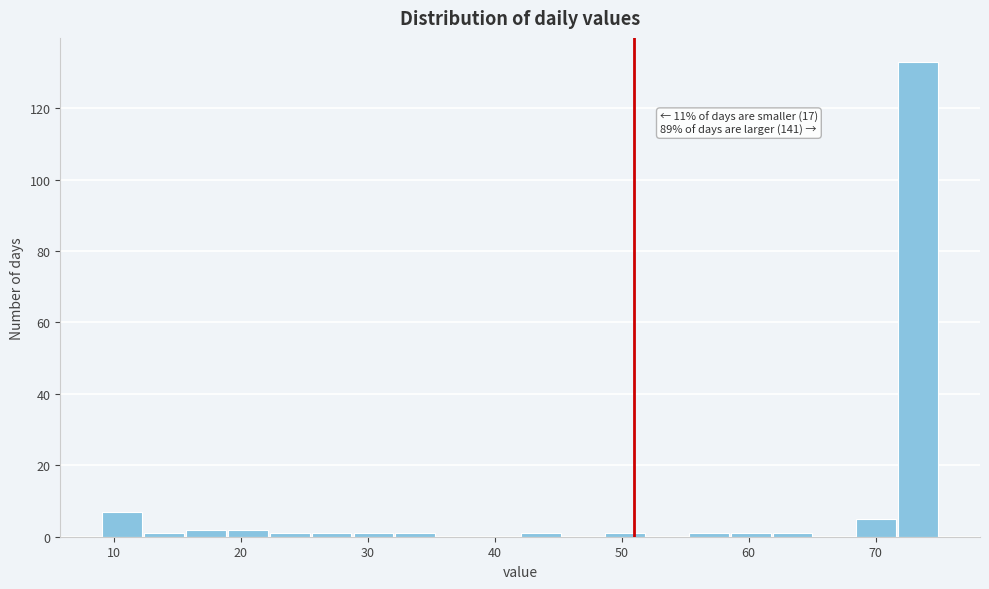

Read against the x-axis, roughly where is the centre of the tallest bar?

73